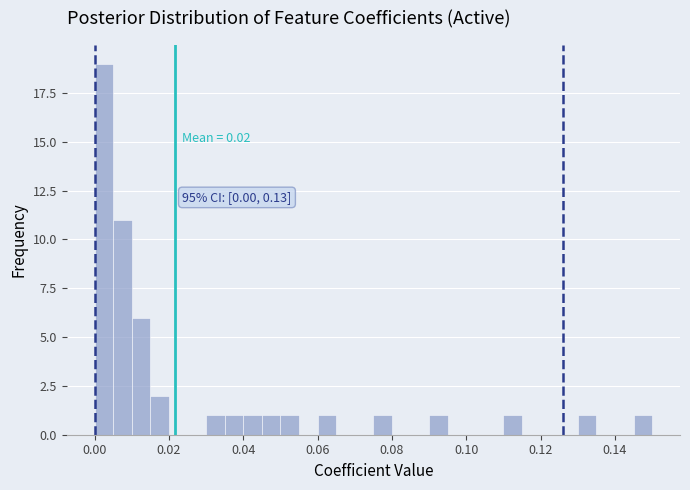

Read against the x-axis, roughly where is the centre of the tallest bar?

0.002